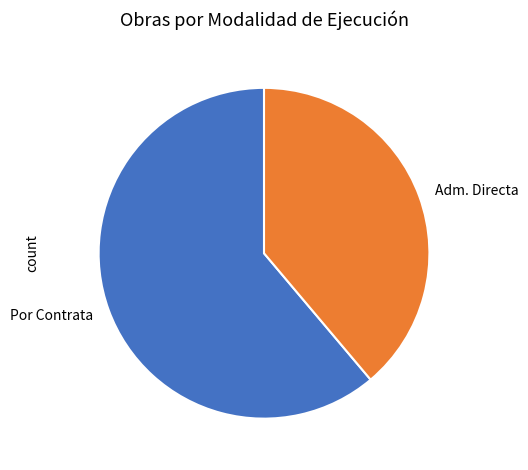

Rank the categories by value from lowest to highest.

Adm. Directa, Por Contrata